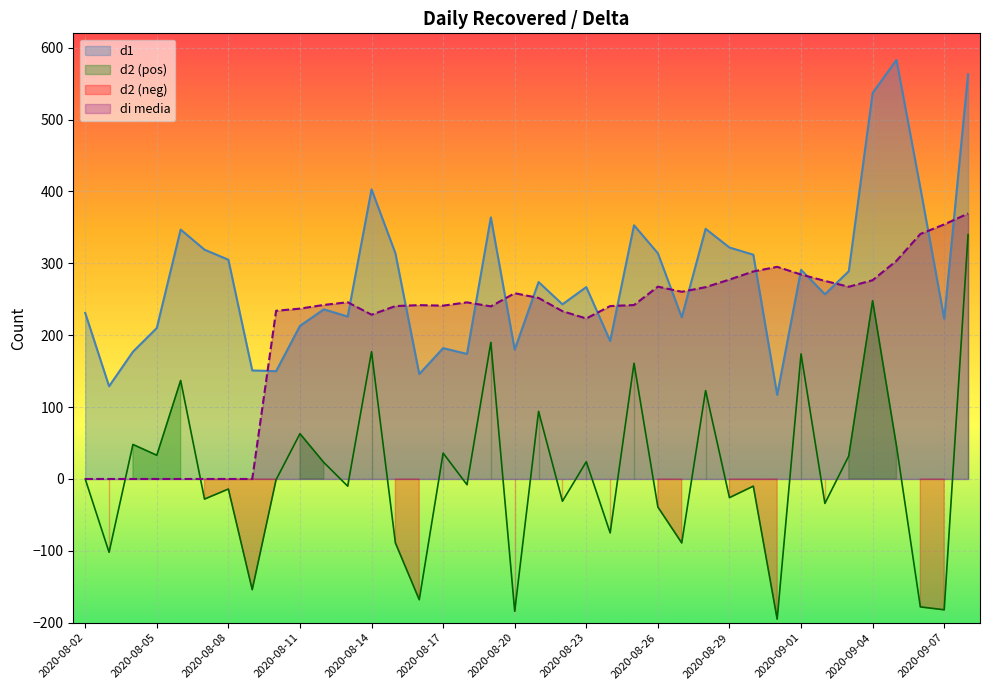

Reading right to left, list all the values displayed in this chart.

d1: 563.0	223.0	405.0	583.0	537.0	289.0	257.0	291.0	117.0	312.0	322.0	348.0	225.0	314.0	353.0	192.0	267.0	243.0	274.0	180.0	364.0	174.0	182.0	146.0	314.0	403.0	226.0	236.0	213.0	150.0	151.0	305.0	319.0	347.0	210.0	177.0	129.0	231.0
d2: 340.0	-182.0	-178.0	46.0	248.0	32.0	-34.0	174.0	-195.0	-10.0	-26.0	123.0	-89.0	-39.0	161.0	-75.0	24.0	-31.0	94.0	-184.0	190.0	-8.0	36.0	-168.0	-89.0	177.0	-10.0	23.0	63.0	-1.0	-154.0	-14.0	-28.0	137.0	33.0	48.0	-102.0	0.0
di_media: 369.3	354.1	340.9	303.6	276.6	267.4	275.6	284.4	295.1	288.7	277.4	266.9	260.4	267.6	242.0	240.6	223.3	233.4	251.9	258.4	240.1	245.7	241.1	241.9	240.6	228.6	245.9	242.1	237.0	234.0	0.0	0.0	0.0	0.0	0.0	0.0	0.0	0.0